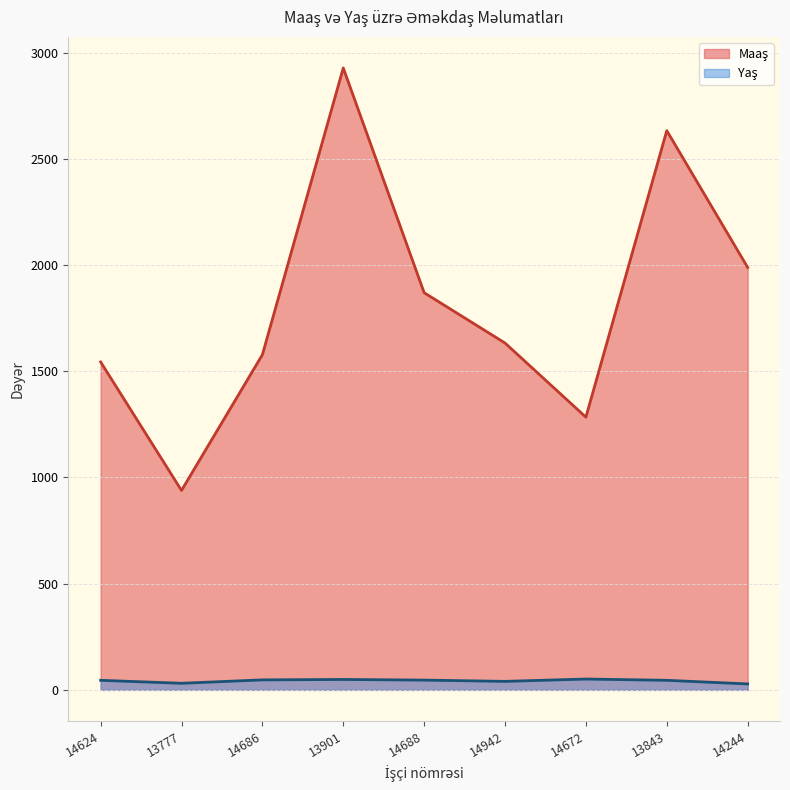

What is the spread (max minus min) of values at 14244?

1961